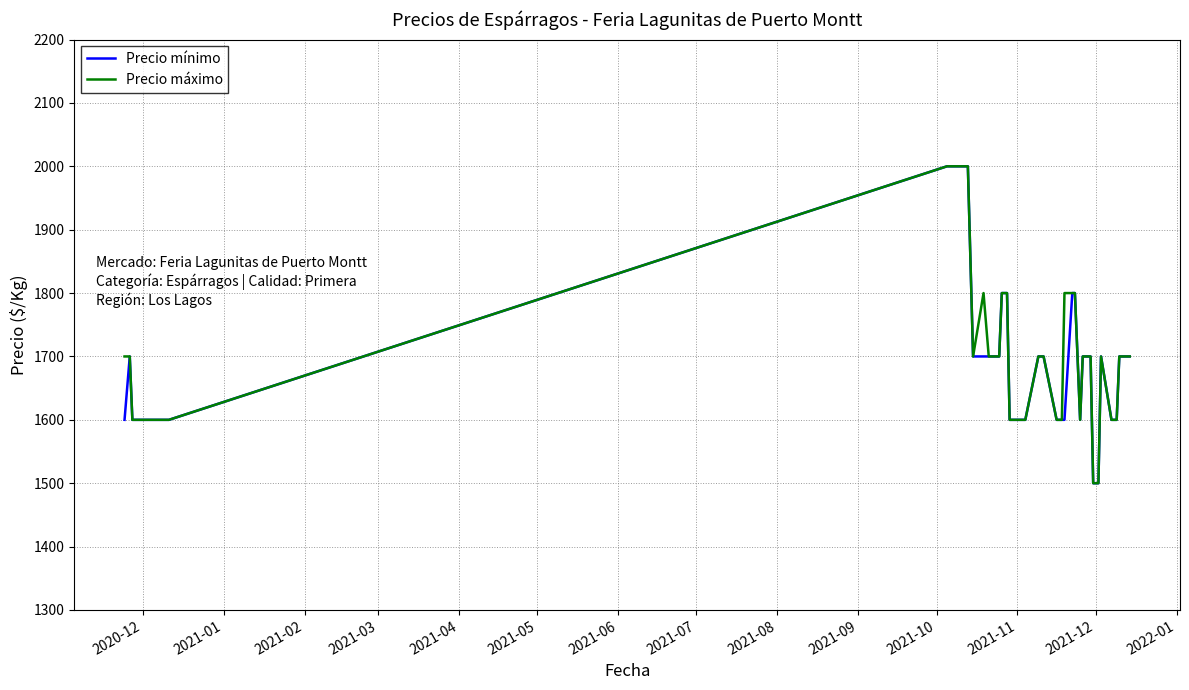

What is the greatest value displayed?

2000